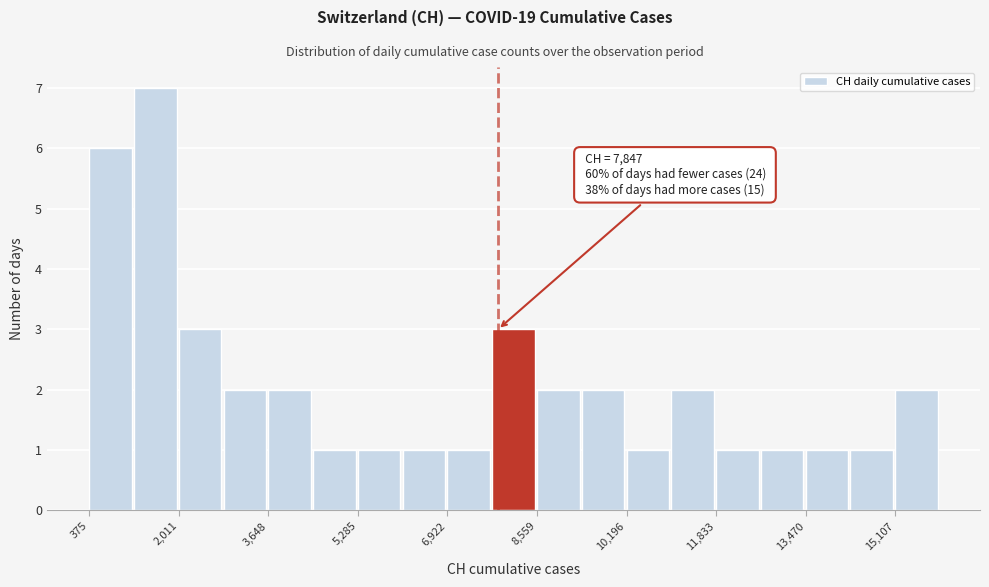

Which range on the x-axis has the tallest bar?

1200 to 2000